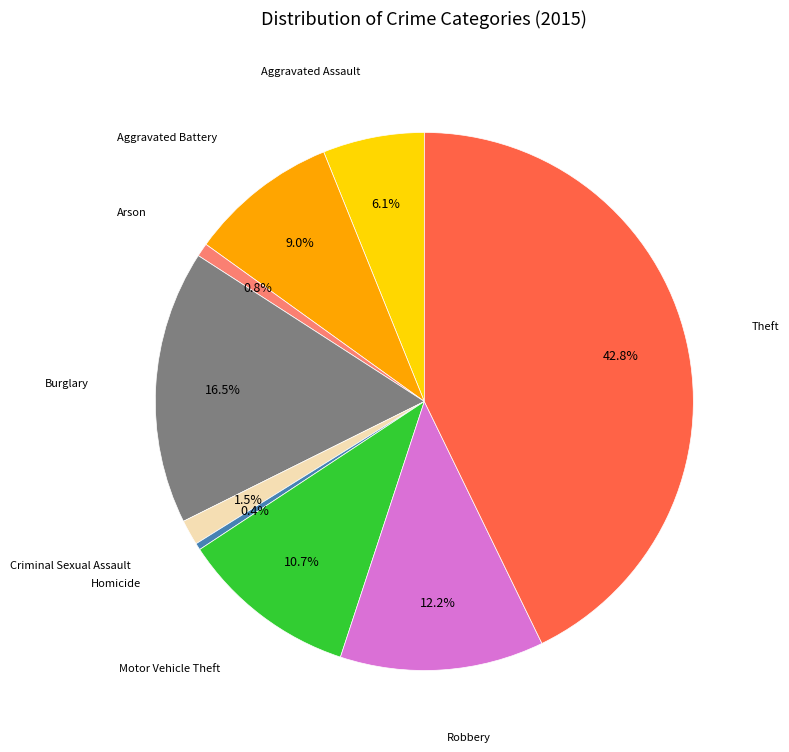

Is there a majority slice in this chart?

No